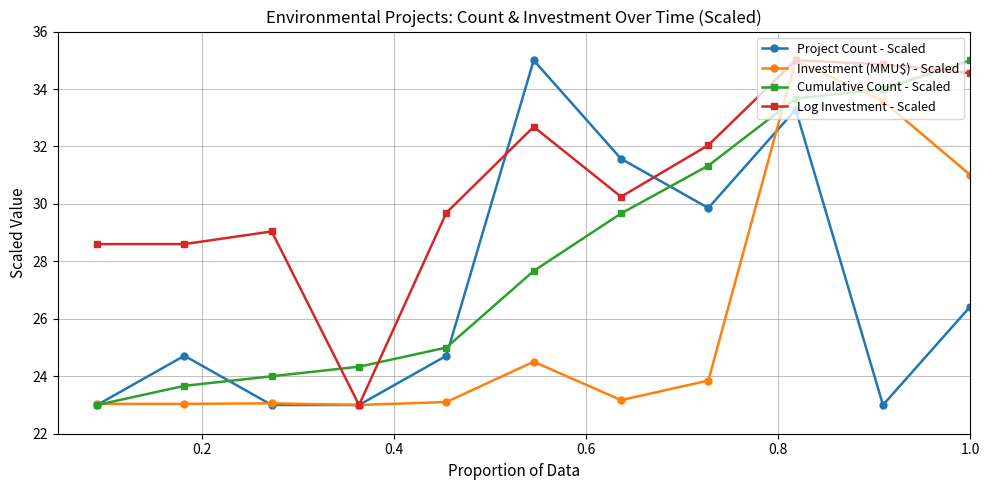

What is the lowest value of the Cumulative Count - Scaled series?

23.0